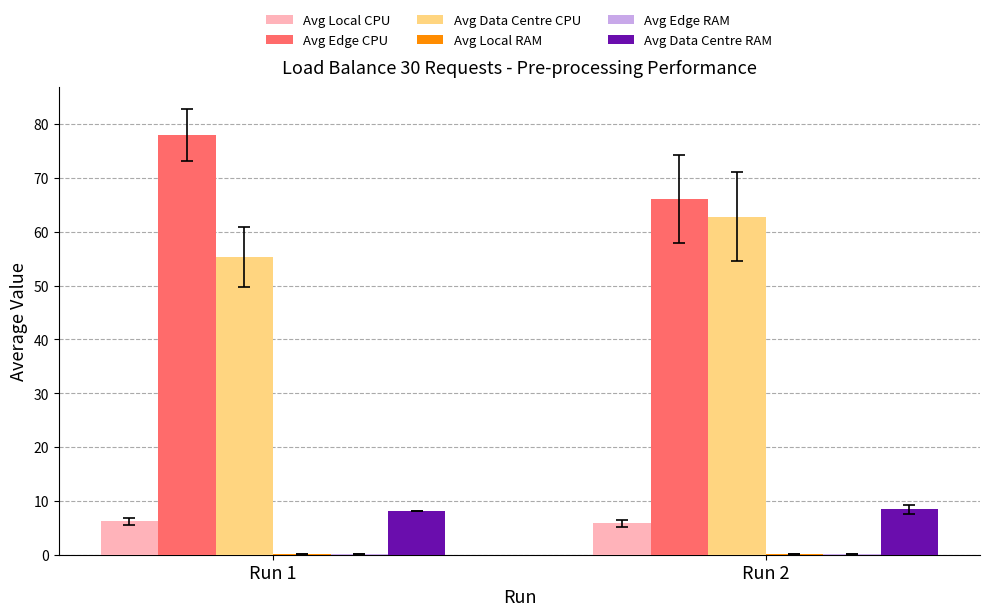

The value of Avg Data Centre RAM at Run 1 is 8.1. True or false?

True